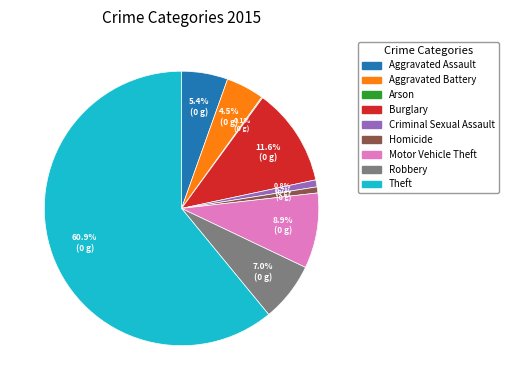

Between Homicide and Theft, which is larger?

Theft